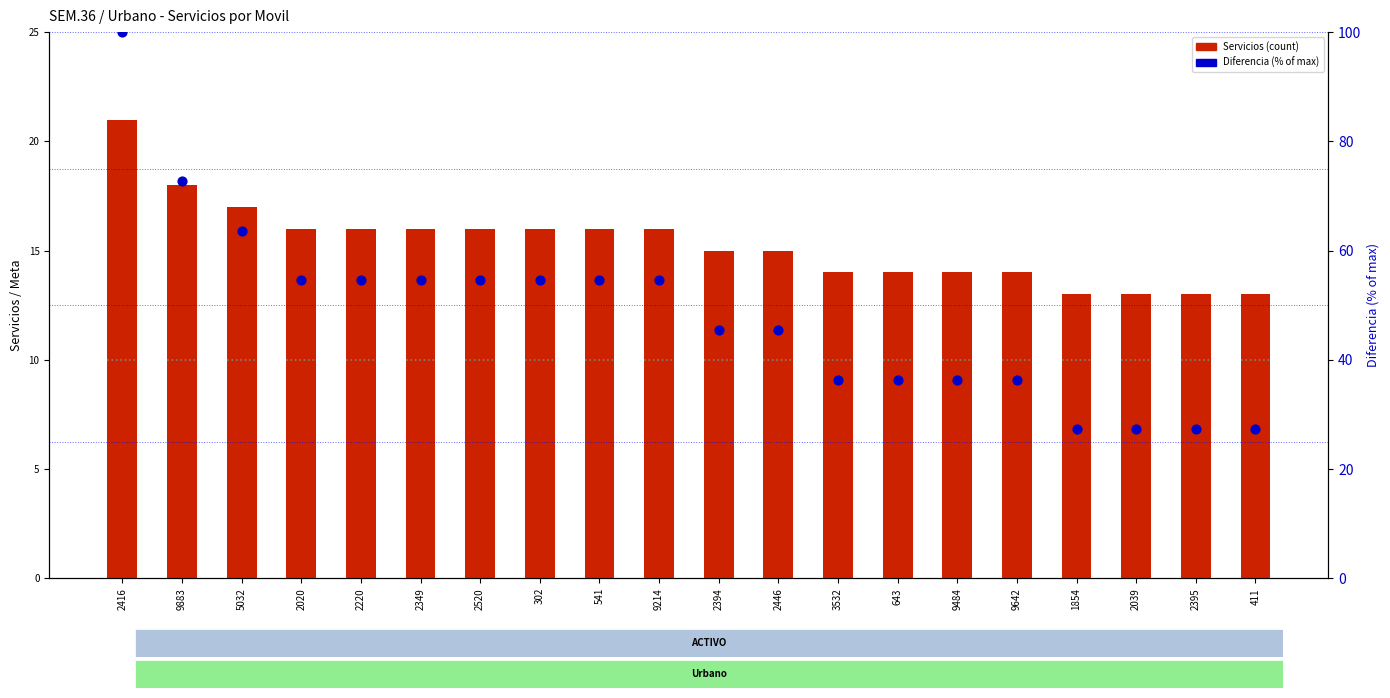

Which series reaches the minimum Y coordinate?

Servicios